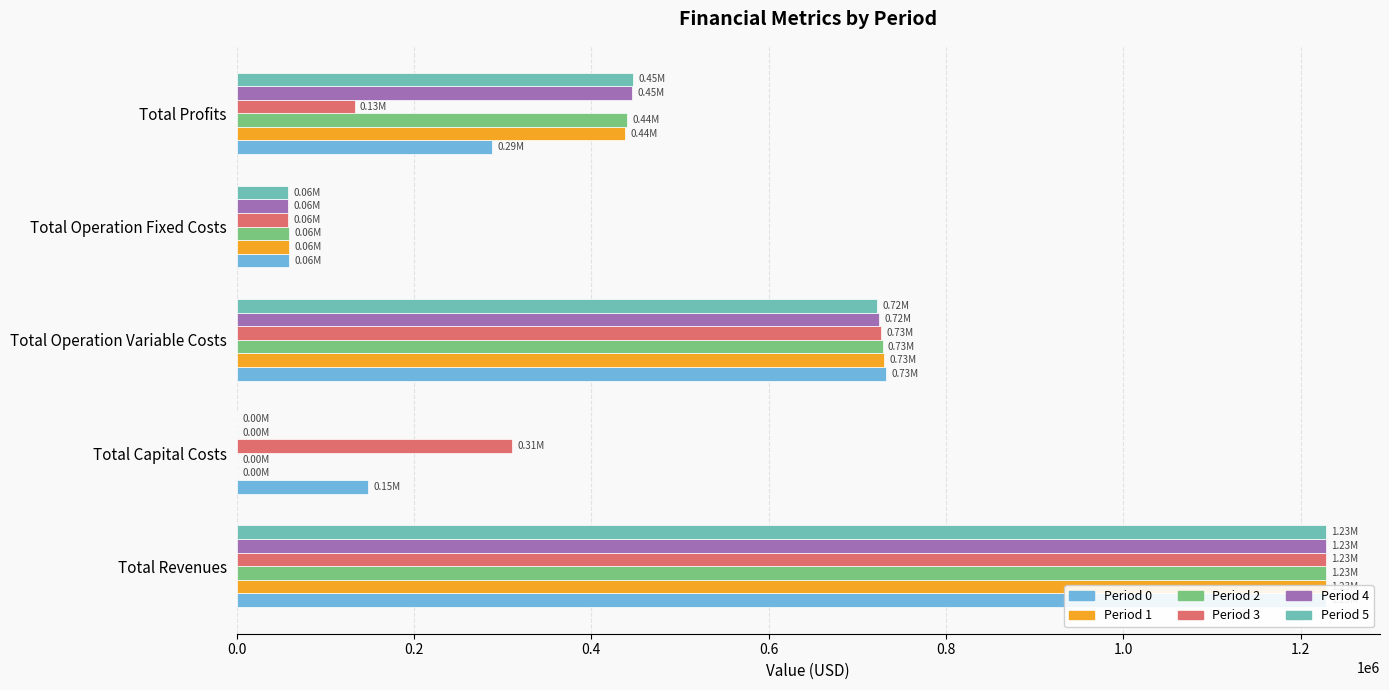

What is the difference between the maximum and second lowest values in the Period 1 series?

1168668.2